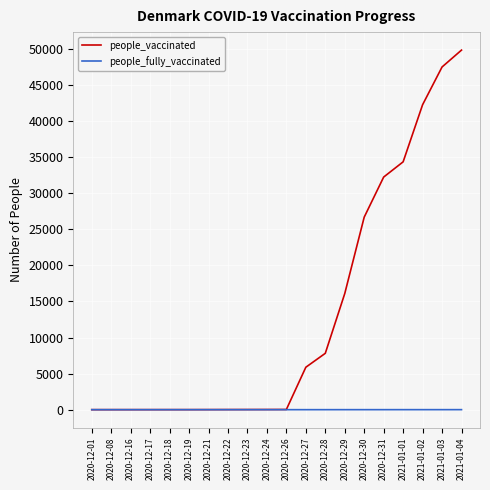

What position from the right is 2020-12-31?

5